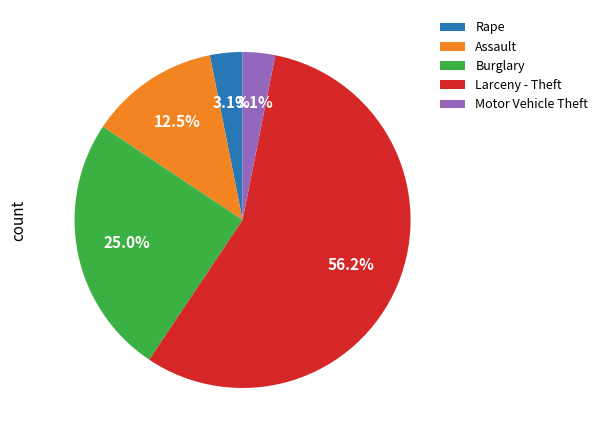

True or false: Burglary accounts for 19% of the total.

False